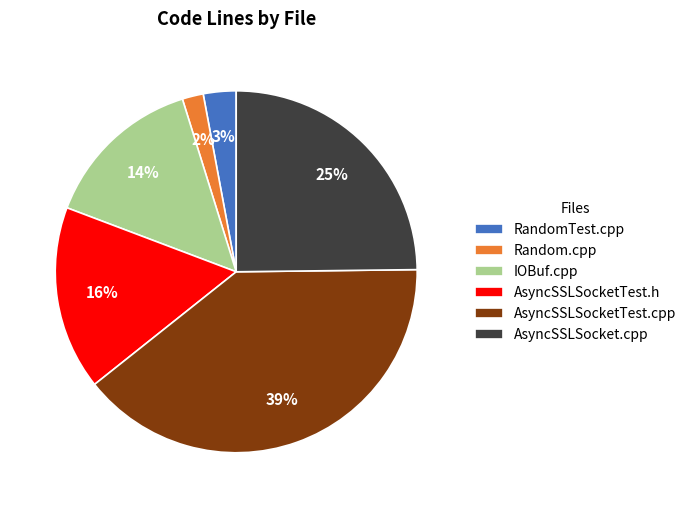

Rank the categories by value from lowest to highest.

Random.cpp, RandomTest.cpp, IOBuf.cpp, AsyncSSLSocketTest.h, AsyncSSLSocket.cpp, AsyncSSLSocketTest.cpp